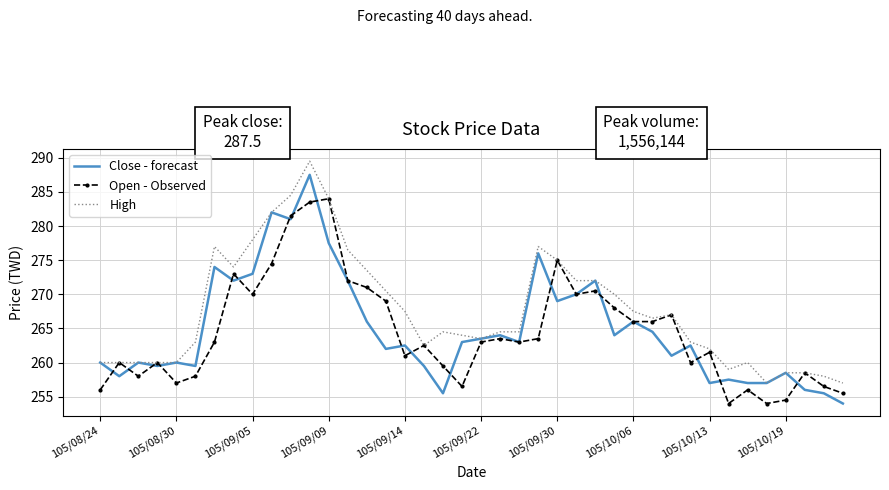

What is the sum of all Open - Observed values?

10576.0